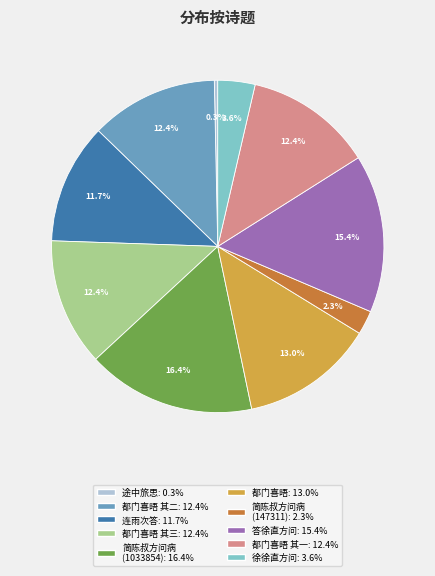

Is there a majority slice in this chart?

No